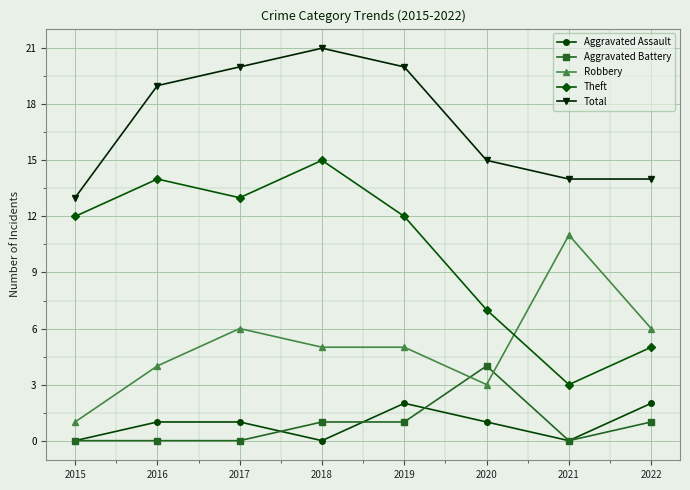

True or false: Aggravated Battery and Aggravated Assault intersect in this chart.

True